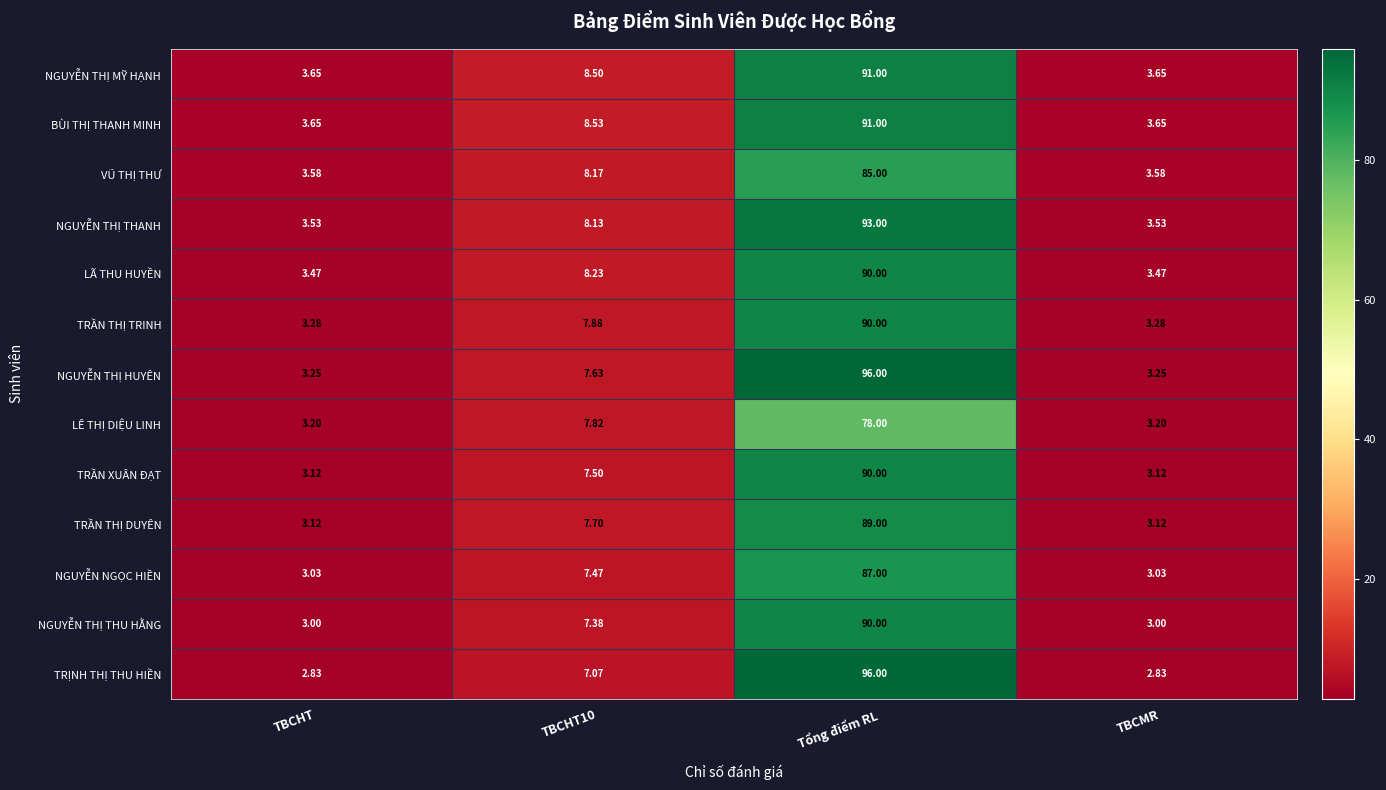

What is the greatest value displayed?

96.0